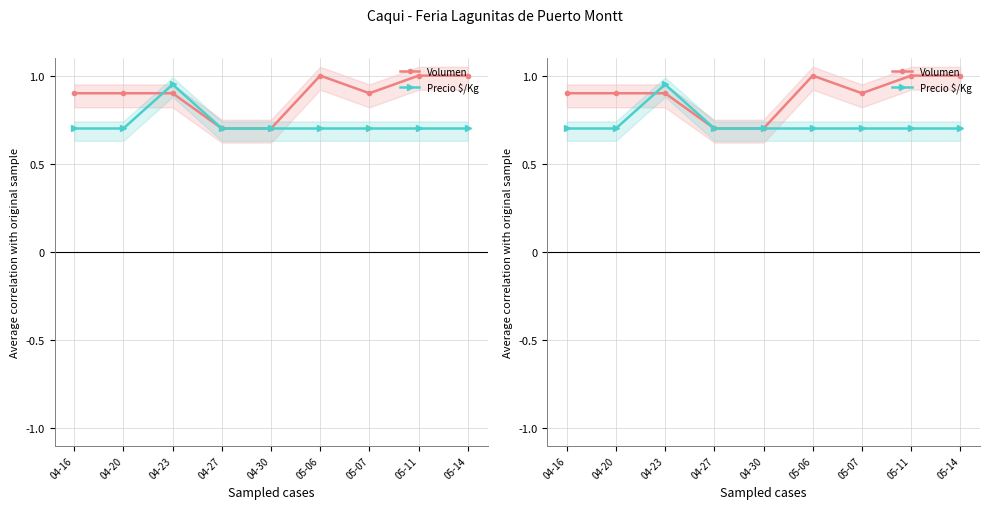

Is the value of Precio $/Kg at 04-20 greater than the value of Volumen at 05-06?

No